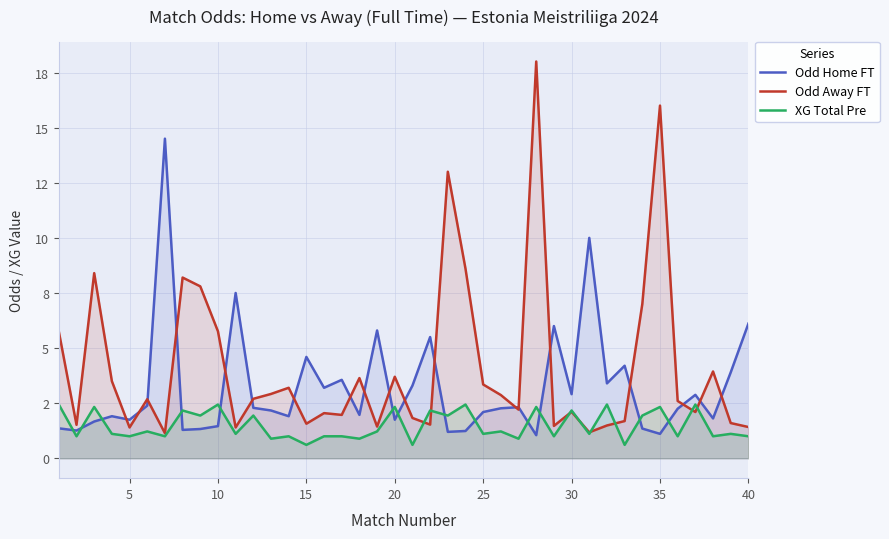

How many values in the XG Total Pre series are below 1?

6